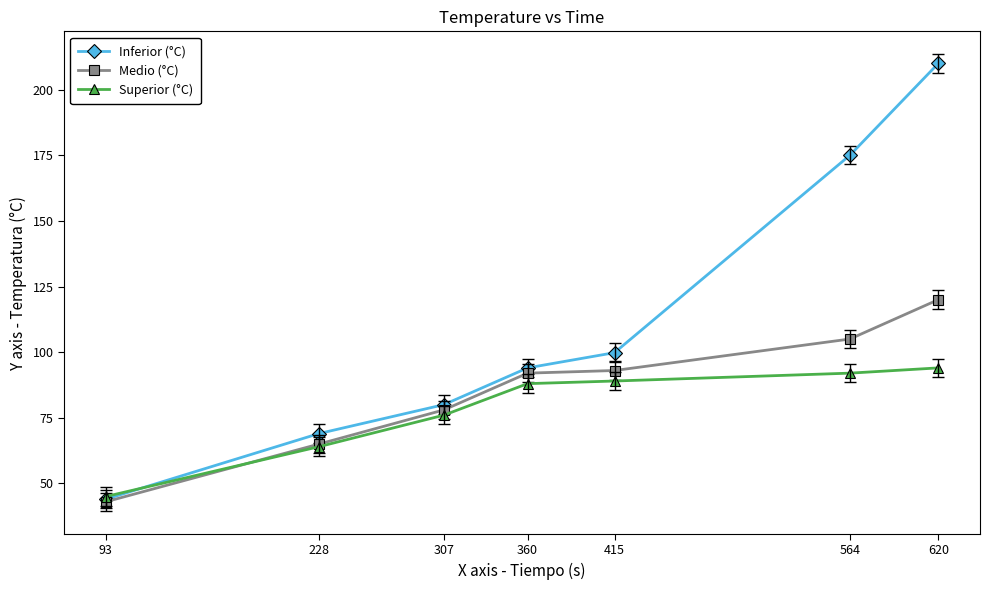

What is the minimum value shown in the chart?

43.0